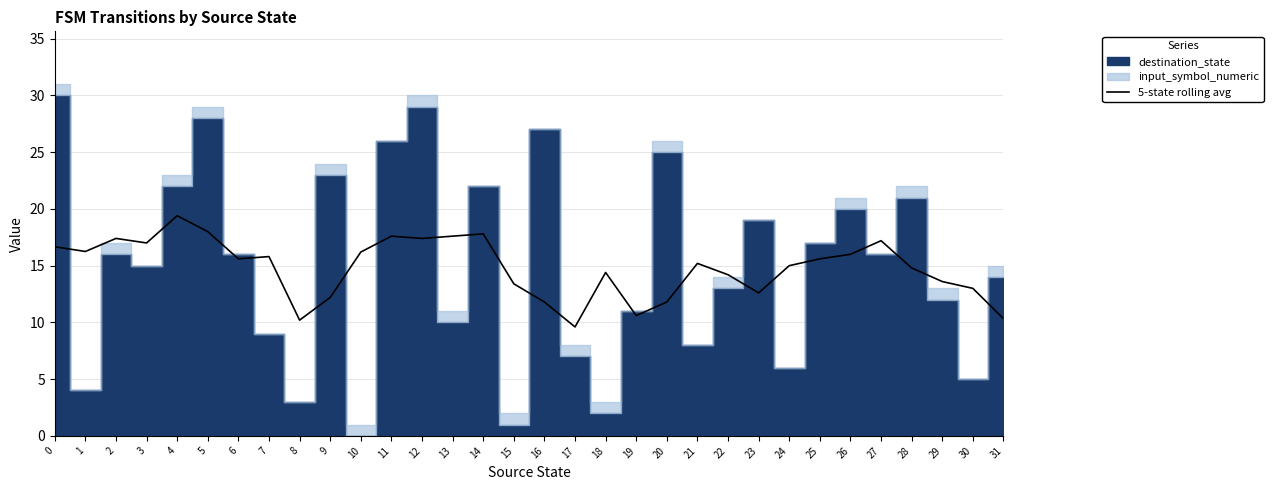

How many categories are shown in the chart?

32